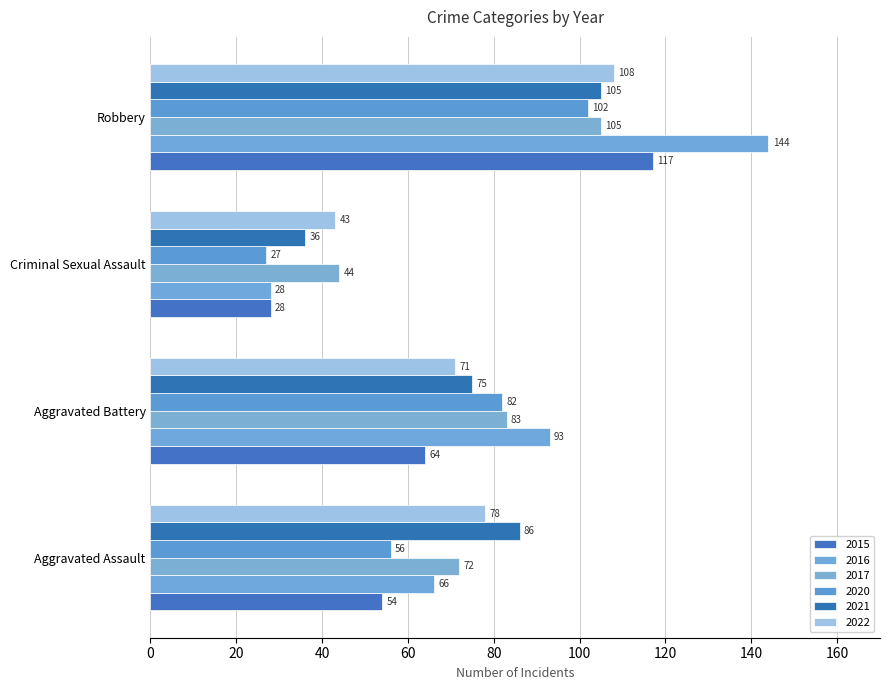

At how many categories does at least one series exceed 59?

3